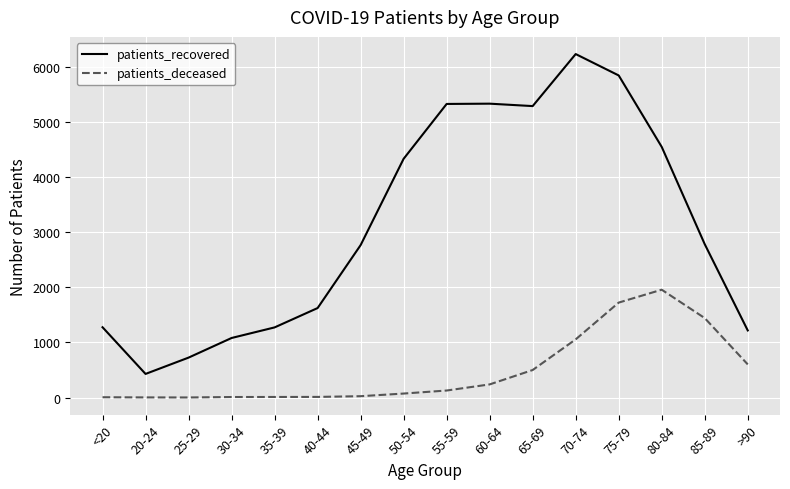

How many lines are shown in the chart?

2